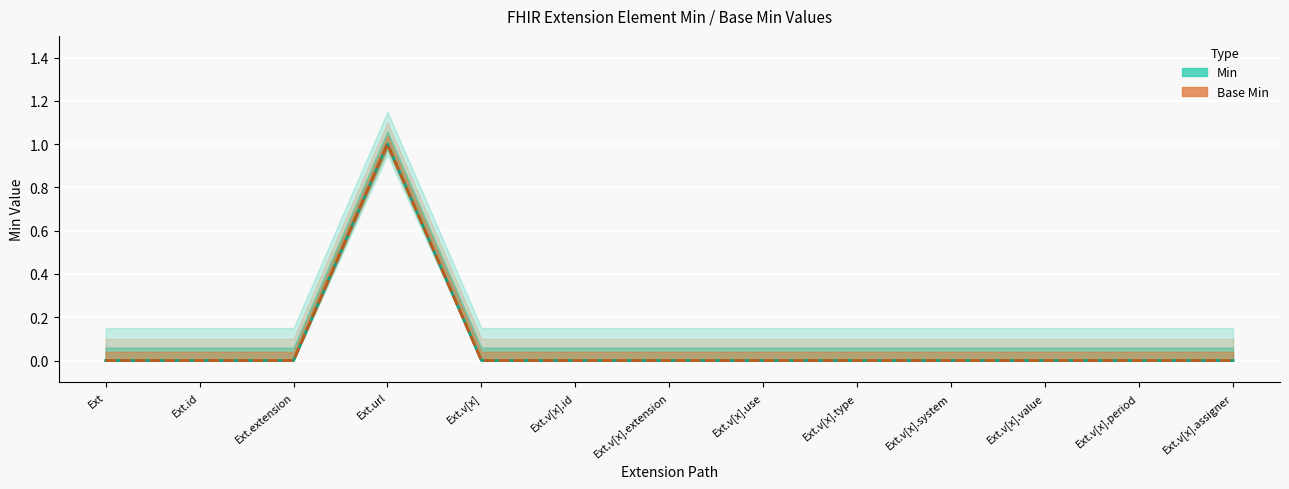

True or false: Min and Base Min cross at least once.

False